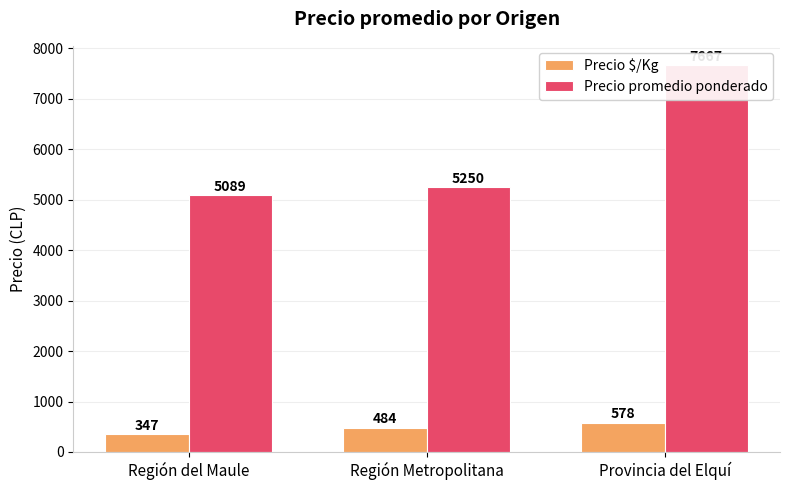

The value of Precio $/Kg at Región del Maule is 143. True or false?

False